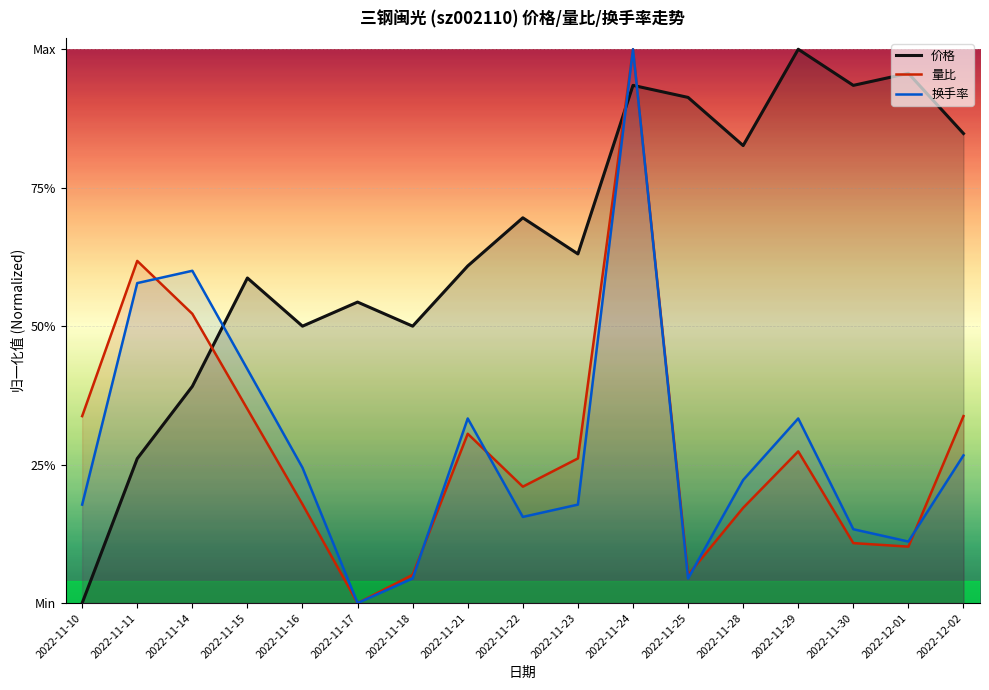

Where do 换手率 and 量比 first cross each other?

2022-11-11 and 2022-11-14